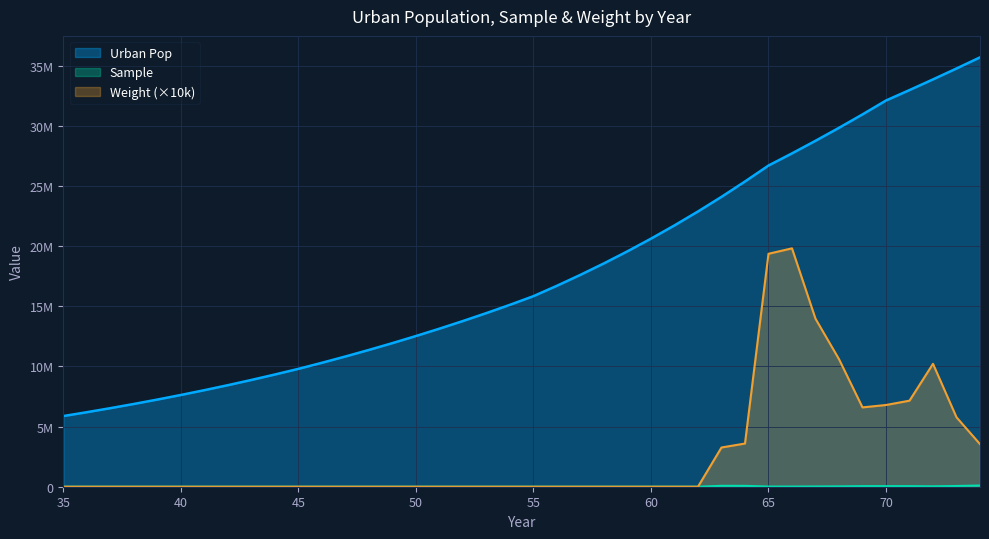

What is the difference between the maximum and minimum values in the Urban Pop series?

29817329.0